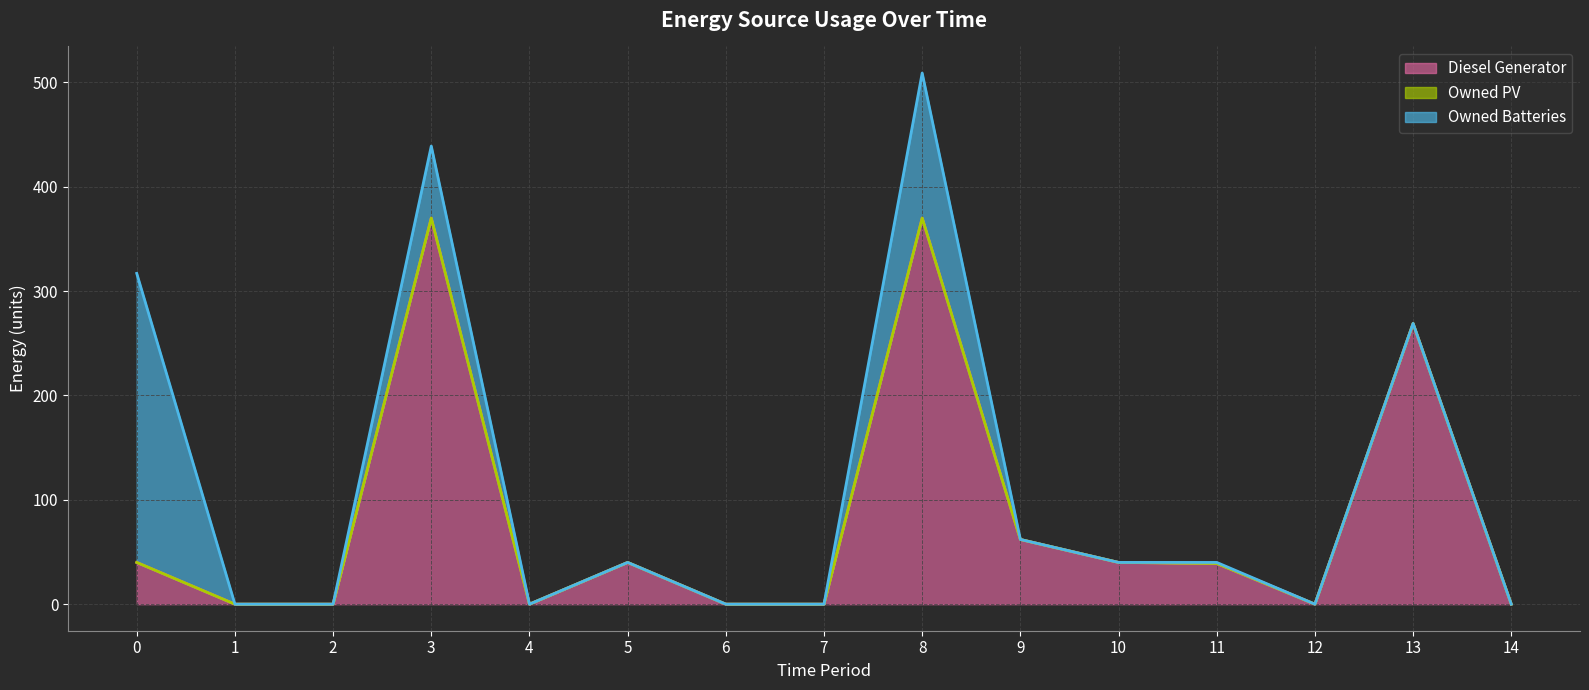

In Owned Batteries, how many points are higher than both neighbors (excluding endpoints)?

3